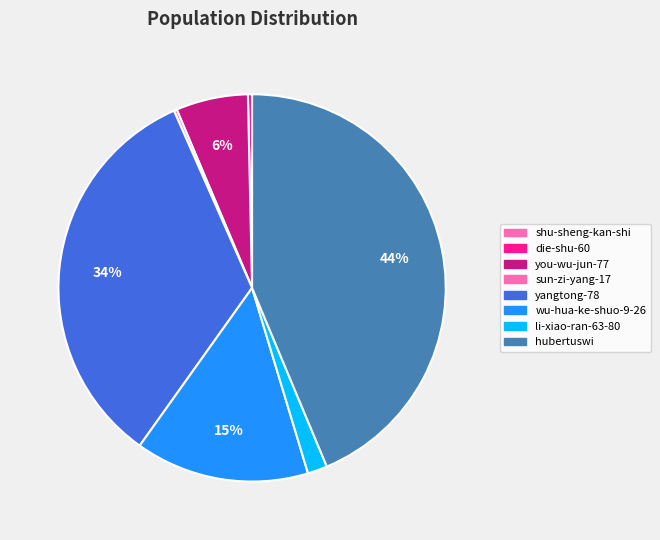

What is the ratio of the value at li-xiao-ran-63-80 to the value at die-shu-60?

4.8